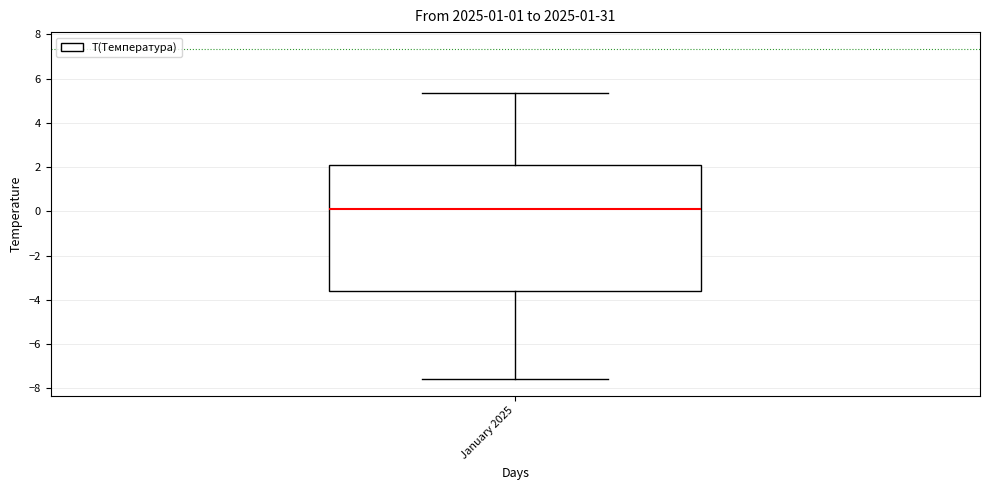

Read this box plot against the y-axis: the position of the median line, the range covered by the box, and the ends of both whiskers. The values are not printed on the chart, so give them approximately, as read against the axis.

median 0.2, box -3.6 to 2.2, whiskers -7.6 to 5.4